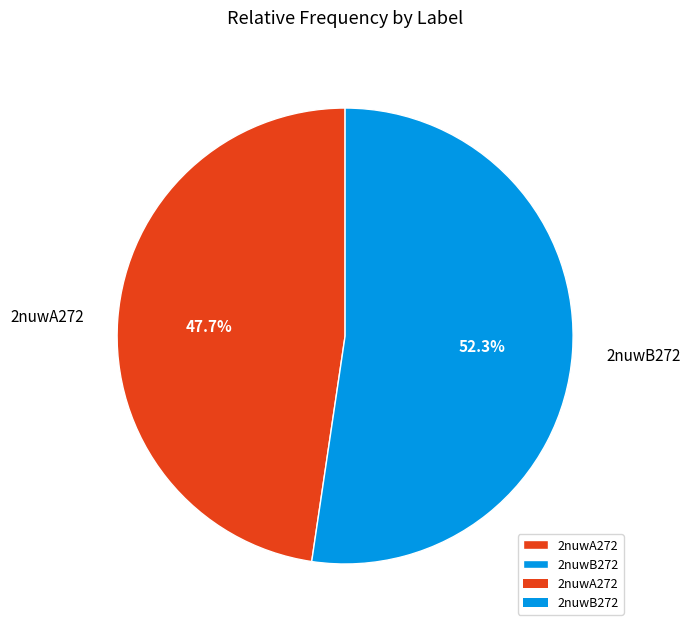

Is the sum of 2nuwA272 and 2nuwB272 greater than half?

Yes